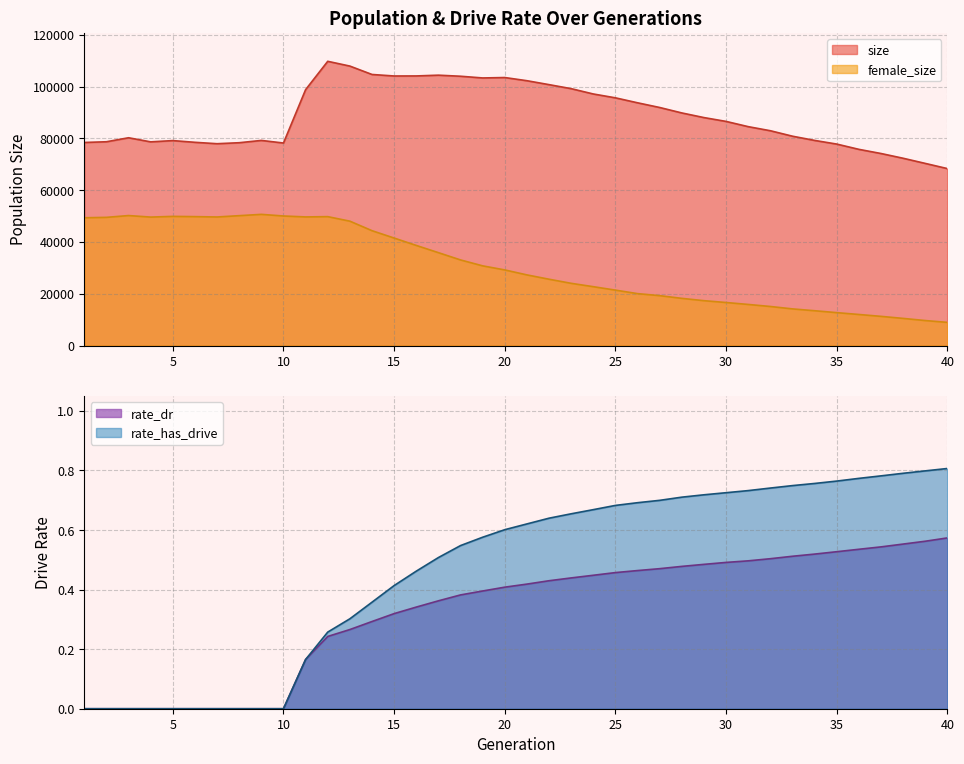

Reading right to left, what are all the values shown in this chart?

size: 40=68315.0	39=70319.0	38=72307.0	37=74142.0	36=75749.0	35=77780.0	34=79196.0	33=80822.0	32=82935.0	31=84510.0	30=86532.0	29=88013.0	28=89802.0	27=91906.0	26=93719.0	25=95636.0	24=97126.0	23=99180.0	22=100733.0	21=102251.0	20=103475.0	19=103316.0	18=103976.0	17=104387.0	16=104092.0	15=104073.0	14=104657.0	13=107897.0	12=109739.0	11=98798.0	10=78194.0	9=79194.0	8=78311.0	7=77926.0	6=78467.0	5=79130.0	4=78640.0	3=80225.0	2=78681.0	1=78405.0
female_size: 40=8945.0	39=9651.0	38=10481.0	37=11269.0	36=11995.0	35=12706.0	34=13442.0	33=14152.0	32=15081.0	31=15870.0	30=16615.0	29=17324.0	28=18218.0	27=19264.0	26=20044.0	25=21397.0	24=22726.0	23=24023.0	22=25606.0	21=27278.0	20=29193.0	19=30769.0	18=33052.0	17=35863.0	16=38652.0	15=41503.0	14=44345.0	13=48022.0	12=49769.0	11=49658.0	10=50020.0	9=50649.0	8=50147.0	7=49638.0	6=49773.0	5=49869.0	4=49599.0	3=50187.0	2=49495.0	1=49338.0
rate_dr: 40=0.6	39=0.6	38=0.6	37=0.5	36=0.5	35=0.5	34=0.5	33=0.5	32=0.5	31=0.5	30=0.5	29=0.5	28=0.5	27=0.5	26=0.5	25=0.5	24=0.4	23=0.4	22=0.4	21=0.4	20=0.4	19=0.4	18=0.4	17=0.4	16=0.3	15=0.3	14=0.3	13=0.3	12=0.2	11=0.2	10=0.0	9=0.0	8=0.0	7=0.0	6=0.0	5=0.0	4=0.0	3=0.0	2=0.0	1=0.0
rate_has_drive: 40=0.8	39=0.8	38=0.8	37=0.8	36=0.8	35=0.8	34=0.8	33=0.7	32=0.7	31=0.7	30=0.7	29=0.7	28=0.7	27=0.7	26=0.7	25=0.7	24=0.7	23=0.7	22=0.6	21=0.6	20=0.6	19=0.6	18=0.5	17=0.5	16=0.5	15=0.4	14=0.4	13=0.3	12=0.3	11=0.2	10=0.0	9=0.0	8=0.0	7=0.0	6=0.0	5=0.0	4=0.0	3=0.0	2=0.0	1=0.0